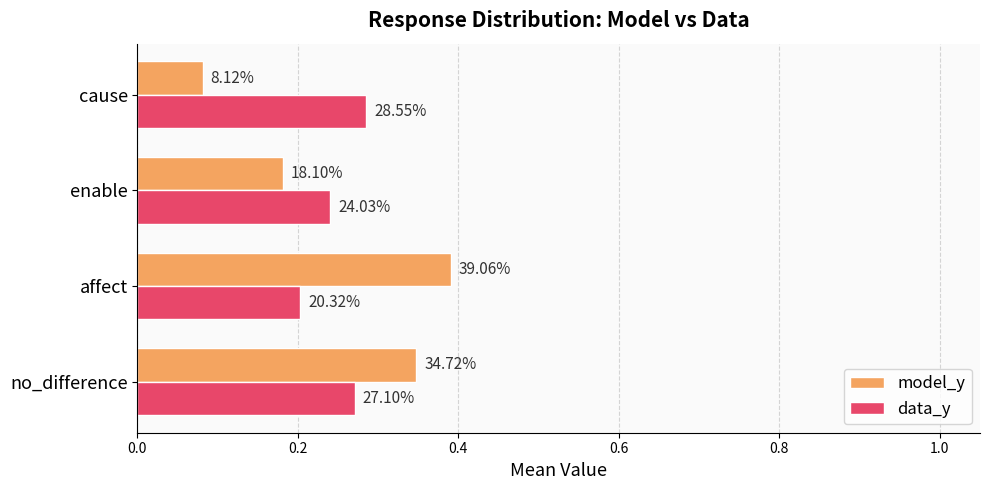

What is the smallest value displayed?

0.1